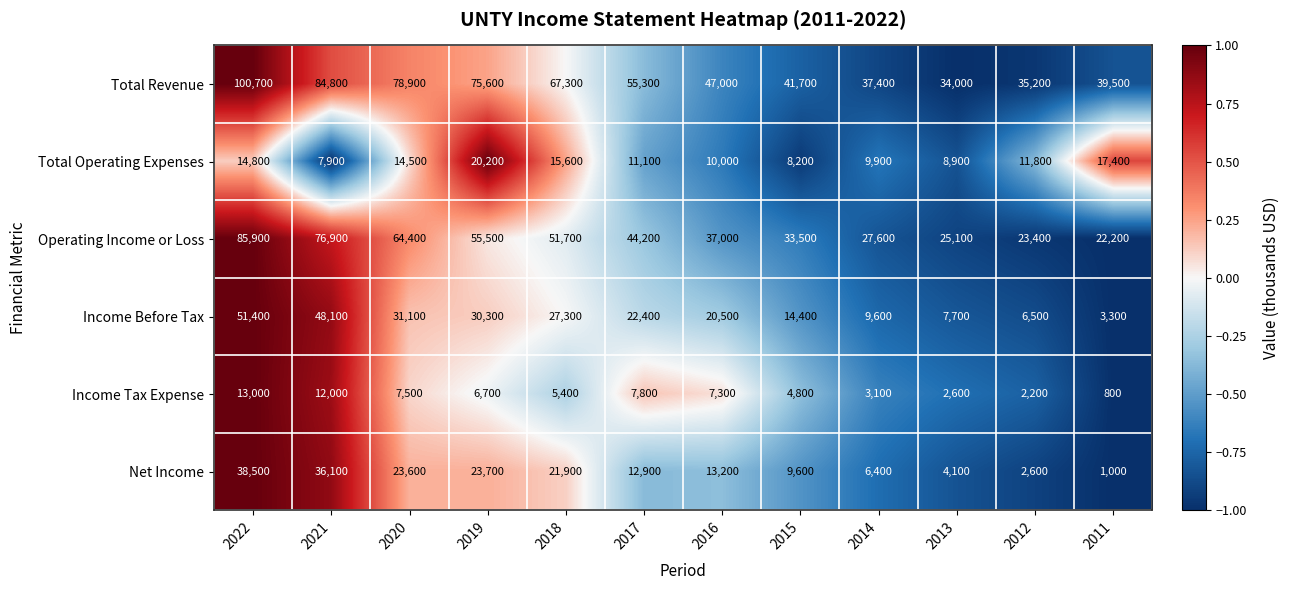

How many values in the Income Tax Expense series are below 6700?

6